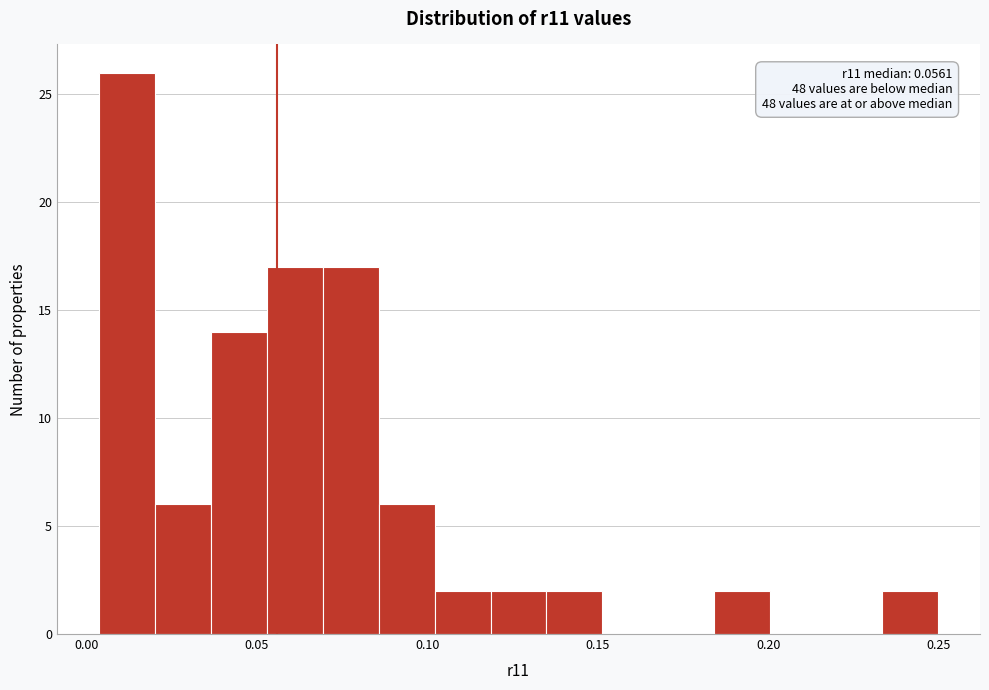

Read against the x-axis, roughly where is the centre of the tallest bar?

0.010